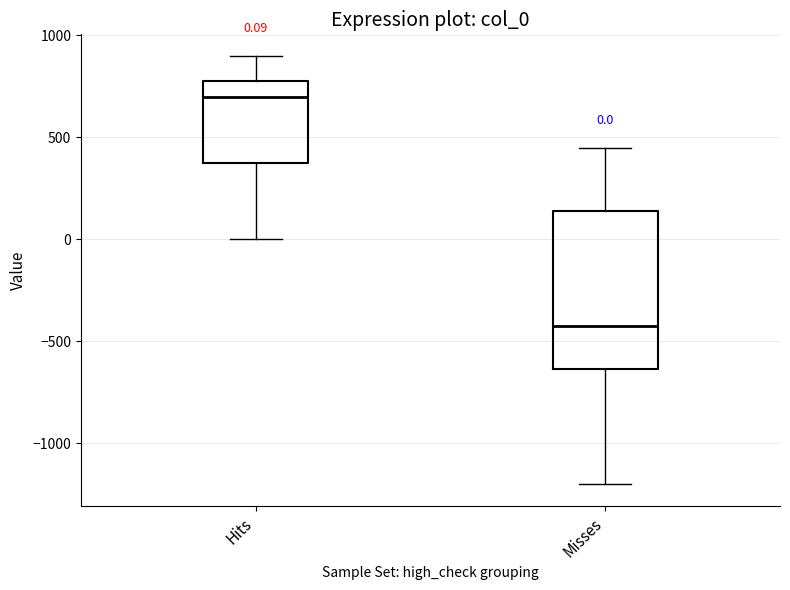

Which box's median line is the highest?

Hits